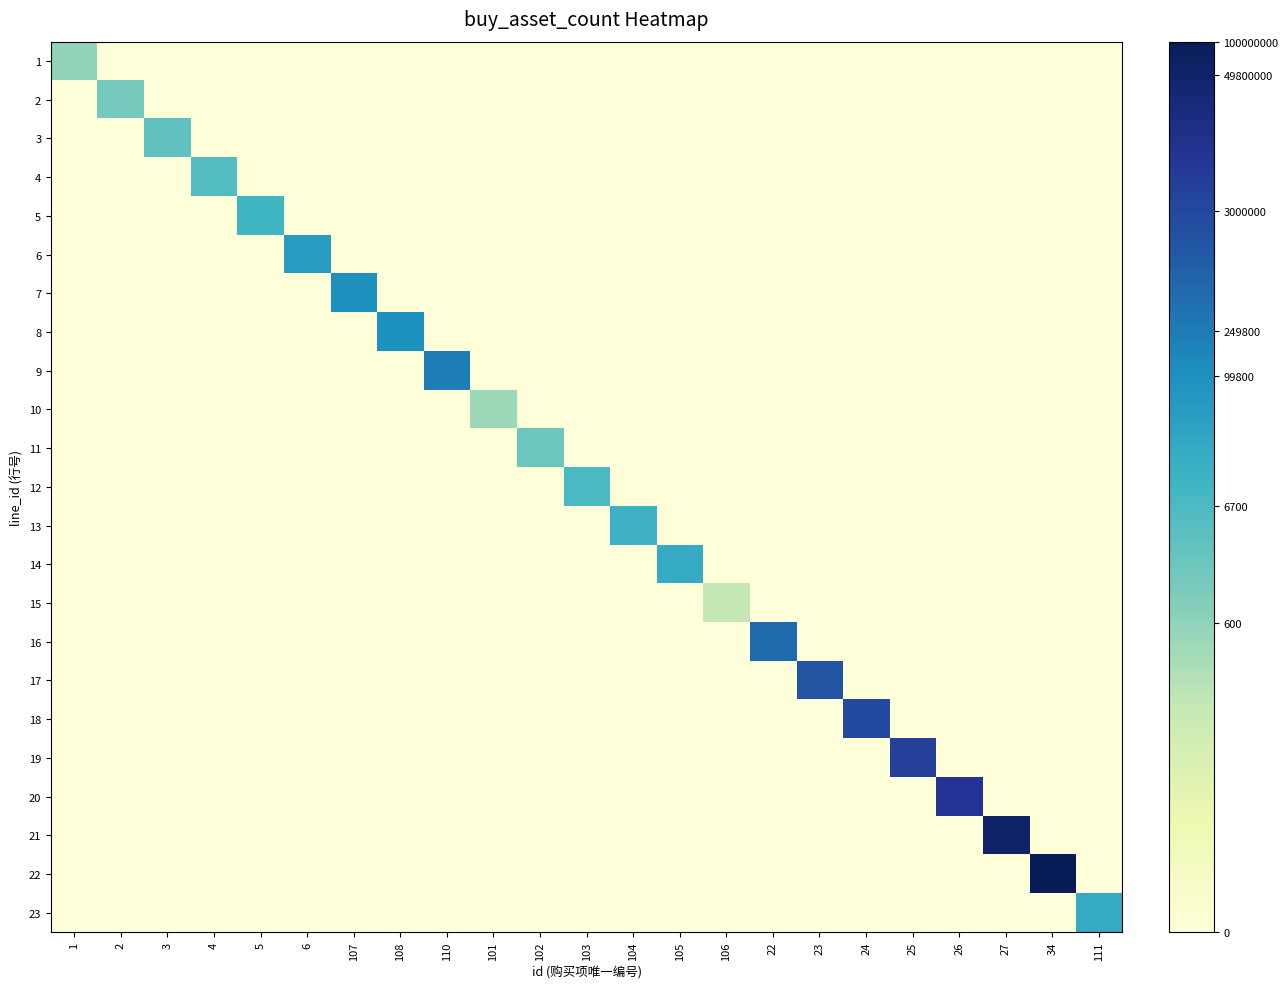

Reading right to left, what are all the values shown in this chart?

1: 111=0.0	34=0.0	27=0.0	26=0.0	25=0.0	24=0.0	23=0.0	22=0.0	106=0.0	105=0.0	104=0.0	103=0.0	102=0.0	101=0.0	110=0.0	108=0.0	107=0.0	6=0.0	5=0.0	4=0.0	3=0.0	2=0.0	1=6.4
2: 111=0.0	34=0.0	27=0.0	26=0.0	25=0.0	24=0.0	23=0.0	22=0.0	106=0.0	105=0.0	104=0.0	103=0.0	102=0.0	101=0.0	110=0.0	108=0.0	107=0.0	6=0.0	5=0.0	4=0.0	3=0.0	2=7.3	1=0.0
3: 111=0.0	34=0.0	27=0.0	26=0.0	25=0.0	24=0.0	23=0.0	22=0.0	106=0.0	105=0.0	104=0.0	103=0.0	102=0.0	101=0.0	110=0.0	108=0.0	107=0.0	6=0.0	5=0.0	4=0.0	3=8.0	2=0.0	1=0.0
4: 111=0.0	34=0.0	27=0.0	26=0.0	25=0.0	24=0.0	23=0.0	22=0.0	106=0.0	105=0.0	104=0.0	103=0.0	102=0.0	101=0.0	110=0.0	108=0.0	107=0.0	6=0.0	5=0.0	4=8.5	3=0.0	2=0.0	1=0.0
5: 111=0.0	34=0.0	27=0.0	26=0.0	25=0.0	24=0.0	23=0.0	22=0.0	106=0.0	105=0.0	104=0.0	103=0.0	102=0.0	101=0.0	110=0.0	108=0.0	107=0.0	6=0.0	5=9.2	4=0.0	3=0.0	2=0.0	1=0.0
6: 111=0.0	34=0.0	27=0.0	26=0.0	25=0.0	24=0.0	23=0.0	22=0.0	106=0.0	105=0.0	104=0.0	103=0.0	102=0.0	101=0.0	110=0.0	108=0.0	107=0.0	6=10.8	5=0.0	4=0.0	3=0.0	2=0.0	1=0.0
7: 111=0.0	34=0.0	27=0.0	26=0.0	25=0.0	24=0.0	23=0.0	22=0.0	106=0.0	105=0.0	104=0.0	103=0.0	102=0.0	101=0.0	110=0.0	108=0.0	107=11.5	6=0.0	5=0.0	4=0.0	3=0.0	2=0.0	1=0.0
8: 111=0.0	34=0.0	27=0.0	26=0.0	25=0.0	24=0.0	23=0.0	22=0.0	106=0.0	105=0.0	104=0.0	103=0.0	102=0.0	101=0.0	110=0.0	108=11.5	107=0.0	6=0.0	5=0.0	4=0.0	3=0.0	2=0.0	1=0.0
9: 111=0.0	34=0.0	27=0.0	26=0.0	25=0.0	24=0.0	23=0.0	22=0.0	106=0.0	105=0.0	104=0.0	103=0.0	102=0.0	101=0.0	110=12.4	108=0.0	107=0.0	6=0.0	5=0.0	4=0.0	3=0.0	2=0.0	1=0.0
10: 111=0.0	34=0.0	27=0.0	26=0.0	25=0.0	24=0.0	23=0.0	22=0.0	106=0.0	105=0.0	104=0.0	103=0.0	102=0.0	101=6.0	110=0.0	108=0.0	107=0.0	6=0.0	5=0.0	4=0.0	3=0.0	2=0.0	1=0.0
11: 111=0.0	34=0.0	27=0.0	26=0.0	25=0.0	24=0.0	23=0.0	22=0.0	106=0.0	105=0.0	104=0.0	103=0.0	102=7.6	101=0.0	110=0.0	108=0.0	107=0.0	6=0.0	5=0.0	4=0.0	3=0.0	2=0.0	1=0.0
12: 111=0.0	34=0.0	27=0.0	26=0.0	25=0.0	24=0.0	23=0.0	22=0.0	106=0.0	105=0.0	104=0.0	103=8.8	102=0.0	101=0.0	110=0.0	108=0.0	107=0.0	6=0.0	5=0.0	4=0.0	3=0.0	2=0.0	1=0.0
13: 111=0.0	34=0.0	27=0.0	26=0.0	25=0.0	24=0.0	23=0.0	22=0.0	106=0.0	105=0.0	104=9.5	103=0.0	102=0.0	101=0.0	110=0.0	108=0.0	107=0.0	6=0.0	5=0.0	4=0.0	3=0.0	2=0.0	1=0.0
14: 111=0.0	34=0.0	27=0.0	26=0.0	25=0.0	24=0.0	23=0.0	22=0.0	106=0.0	105=9.9	104=0.0	103=0.0	102=0.0	101=0.0	110=0.0	108=0.0	107=0.0	6=0.0	5=0.0	4=0.0	3=0.0	2=0.0	1=0.0
15: 111=0.0	34=0.0	27=0.0	26=0.0	25=0.0	24=0.0	23=0.0	22=0.0	106=4.6	105=0.0	104=0.0	103=0.0	102=0.0	101=0.0	110=0.0	108=0.0	107=0.0	6=0.0	5=0.0	4=0.0	3=0.0	2=0.0	1=0.0
16: 111=0.0	34=0.0	27=0.0	26=0.0	25=0.0	24=0.0	23=0.0	22=13.3	106=0.0	105=0.0	104=0.0	103=0.0	102=0.0	101=0.0	110=0.0	108=0.0	107=0.0	6=0.0	5=0.0	4=0.0	3=0.0	2=0.0	1=0.0
17: 111=0.0	34=0.0	27=0.0	26=0.0	25=0.0	24=0.0	23=14.2	22=0.0	106=0.0	105=0.0	104=0.0	103=0.0	102=0.0	101=0.0	110=0.0	108=0.0	107=0.0	6=0.0	5=0.0	4=0.0	3=0.0	2=0.0	1=0.0
18: 111=0.0	34=0.0	27=0.0	26=0.0	25=0.0	24=14.9	23=0.0	22=0.0	106=0.0	105=0.0	104=0.0	103=0.0	102=0.0	101=0.0	110=0.0	108=0.0	107=0.0	6=0.0	5=0.0	4=0.0	3=0.0	2=0.0	1=0.0
19: 111=0.0	34=0.0	27=0.0	26=0.0	25=15.4	24=0.0	23=0.0	22=0.0	106=0.0	105=0.0	104=0.0	103=0.0	102=0.0	101=0.0	110=0.0	108=0.0	107=0.0	6=0.0	5=0.0	4=0.0	3=0.0	2=0.0	1=0.0
20: 111=0.0	34=0.0	27=0.0	26=16.1	25=0.0	24=0.0	23=0.0	22=0.0	106=0.0	105=0.0	104=0.0	103=0.0	102=0.0	101=0.0	110=0.0	108=0.0	107=0.0	6=0.0	5=0.0	4=0.0	3=0.0	2=0.0	1=0.0
21: 111=0.0	34=0.0	27=17.7	26=0.0	25=0.0	24=0.0	23=0.0	22=0.0	106=0.0	105=0.0	104=0.0	103=0.0	102=0.0	101=0.0	110=0.0	108=0.0	107=0.0	6=0.0	5=0.0	4=0.0	3=0.0	2=0.0	1=0.0
22: 111=0.0	34=18.4	27=0.0	26=0.0	25=0.0	24=0.0	23=0.0	22=0.0	106=0.0	105=0.0	104=0.0	103=0.0	102=0.0	101=0.0	110=0.0	108=0.0	107=0.0	6=0.0	5=0.0	4=0.0	3=0.0	2=0.0	1=0.0
23: 111=9.9	34=0.0	27=0.0	26=0.0	25=0.0	24=0.0	23=0.0	22=0.0	106=0.0	105=0.0	104=0.0	103=0.0	102=0.0	101=0.0	110=0.0	108=0.0	107=0.0	6=0.0	5=0.0	4=0.0	3=0.0	2=0.0	1=0.0